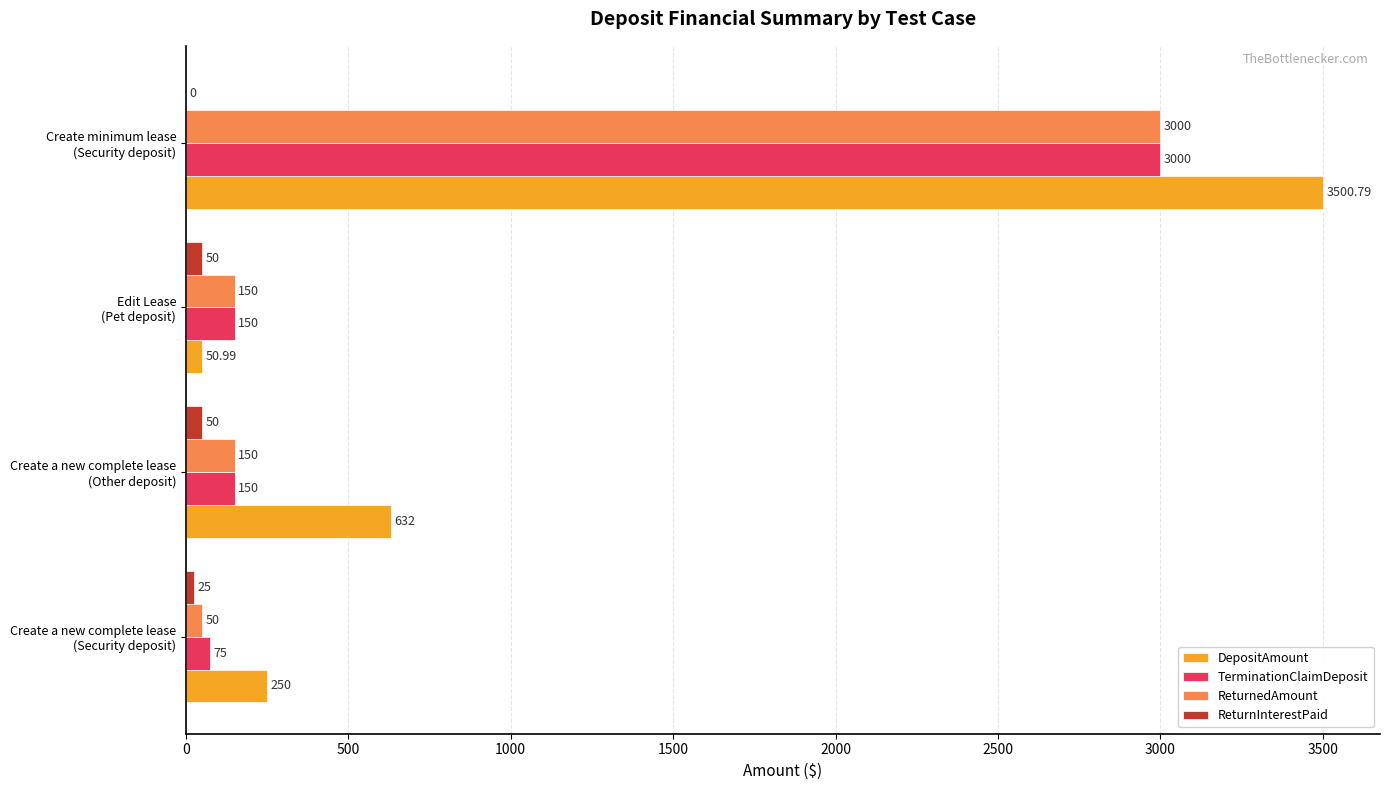

What is the sum of all ReturnInterestPaid values?

125.0